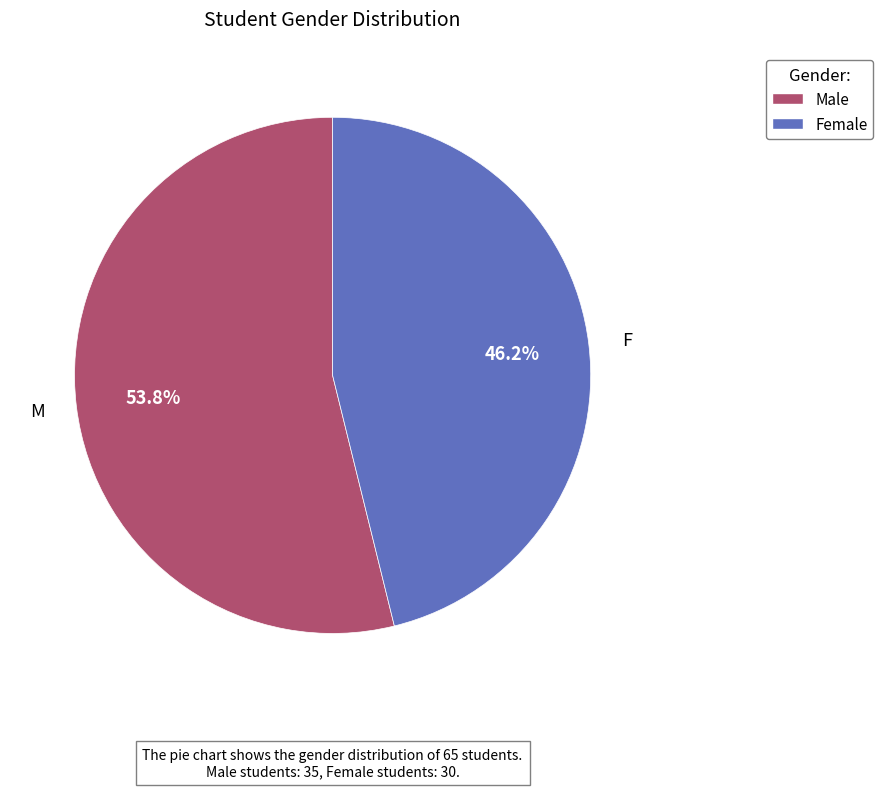

How many slices are in this pie chart?

2